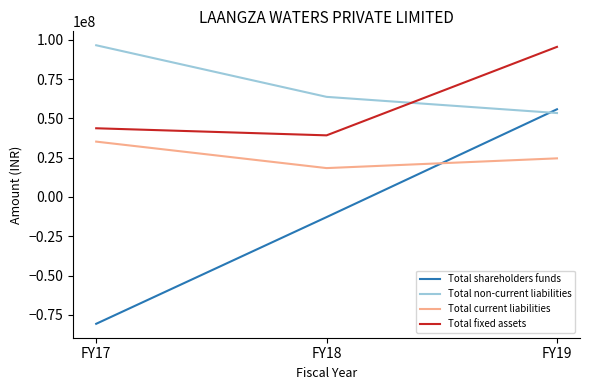

Reading left to right, list all the values displayed in this chart.

Total shareholders funds: -80703276	-12810873	55795436
Total non-current liabilities: 96526139	63692100	53399149
Total current liabilities: 35216123	18366976	24566559
Total fixed assets: 43708428	39203711	95493448